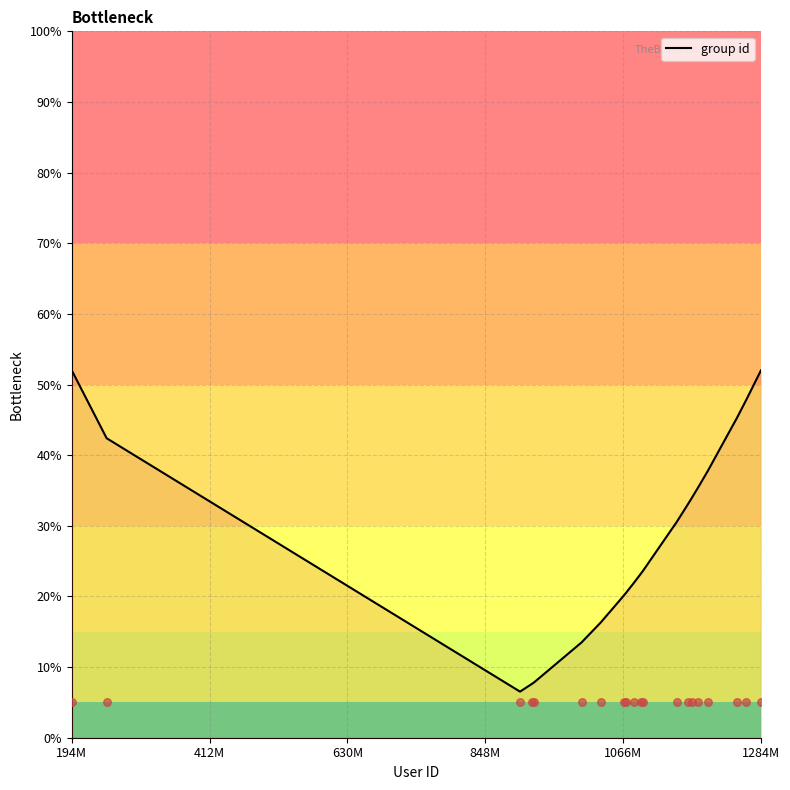

What is the ratio of the value at 848M to the value at 19?

0.1